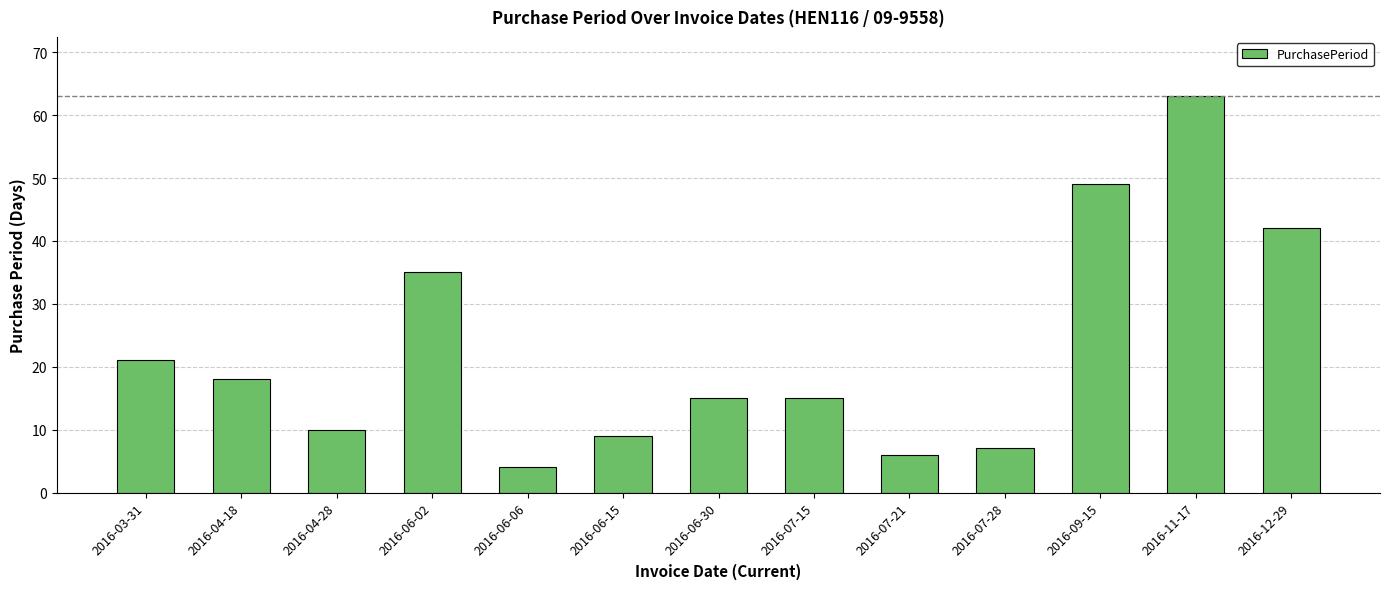

Reading left to right, extract all data points from this chart.

2016-03-31=21	2016-04-18=18	2016-04-28=10	2016-06-02=35	2016-06-06=4	2016-06-15=9	2016-06-30=15	2016-07-15=15	2016-07-21=6	2016-07-28=7	2016-09-15=49	2016-11-17=63	2016-12-29=42